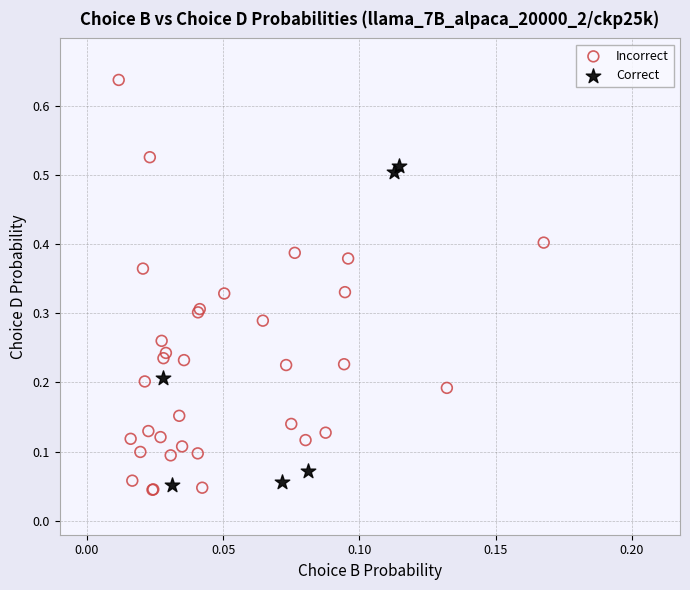

Which series reaches the maximum Y coordinate?

Incorrect